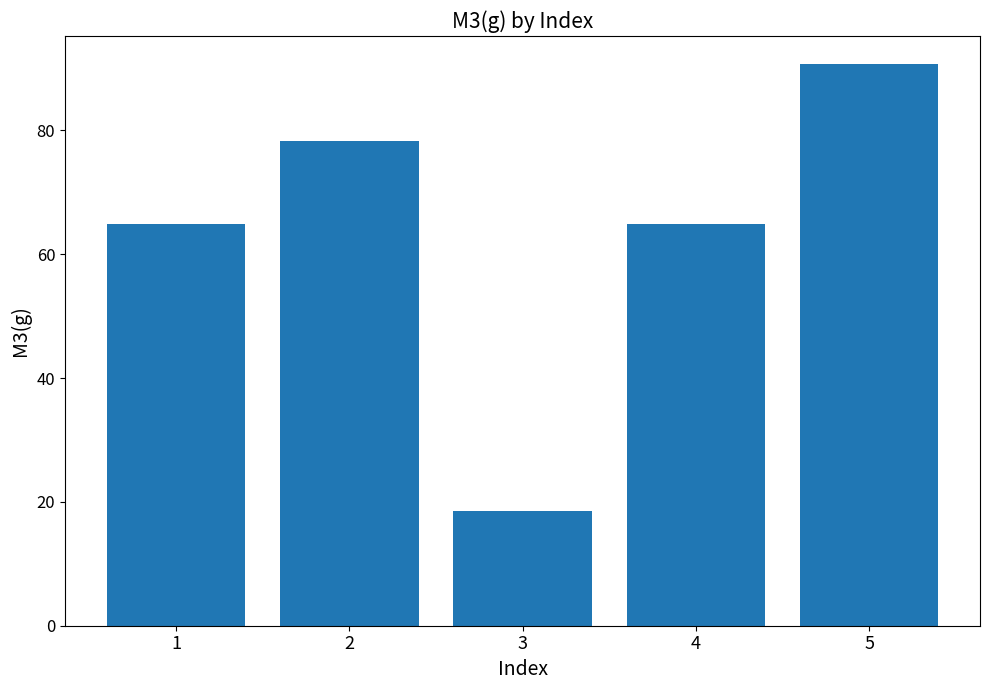

What is the ratio of the value at 1 to the value at 4?

1.0